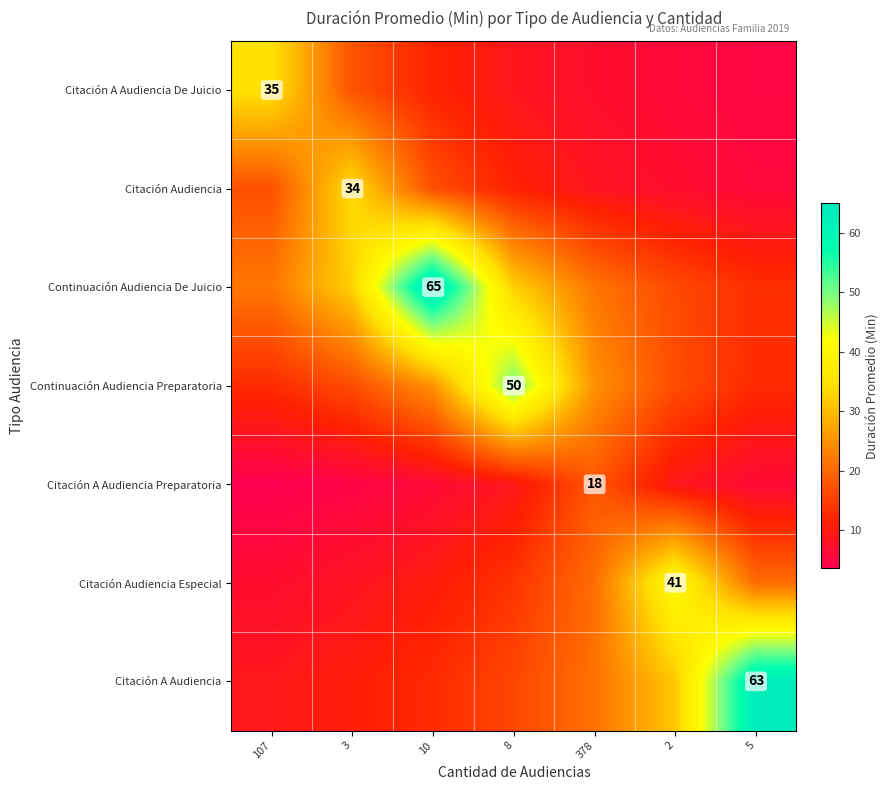

The value of Citación Audiencia Especial at 5 is 20.5. True or false?

True